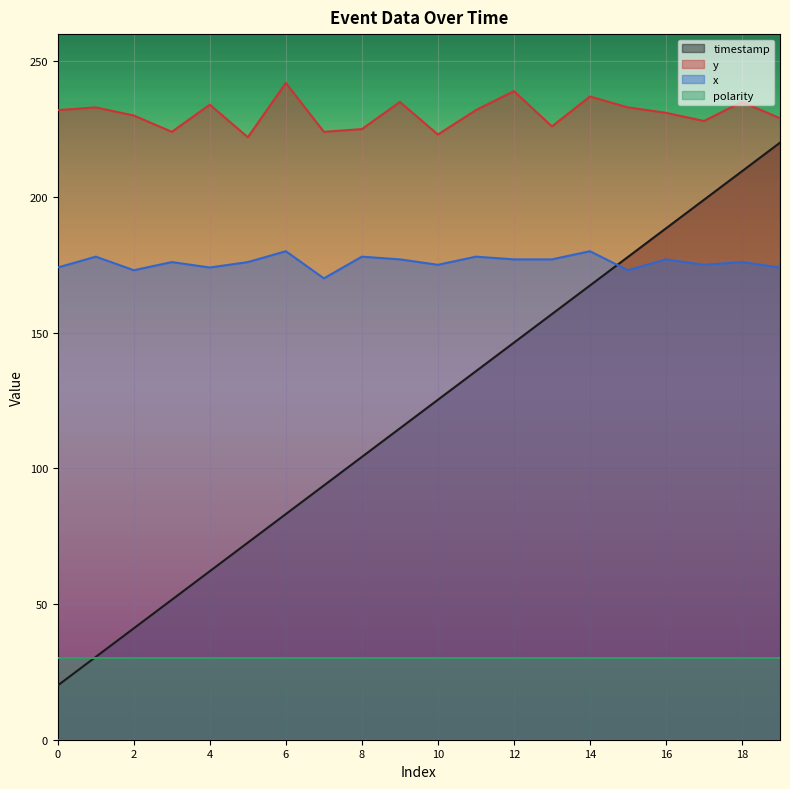

At which category is the sum across all series the highest?

19